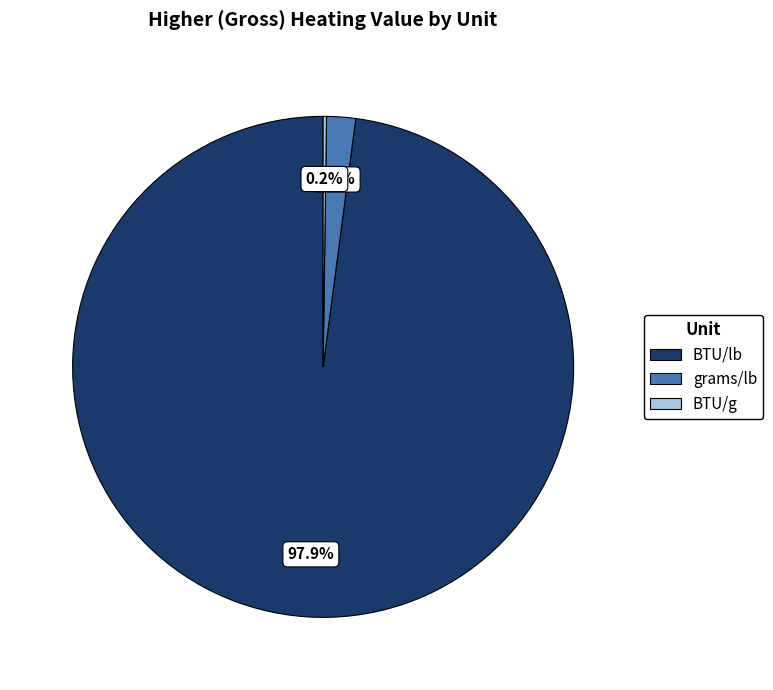

Between grams/lb and BTU/lb, which is larger?

BTU/lb